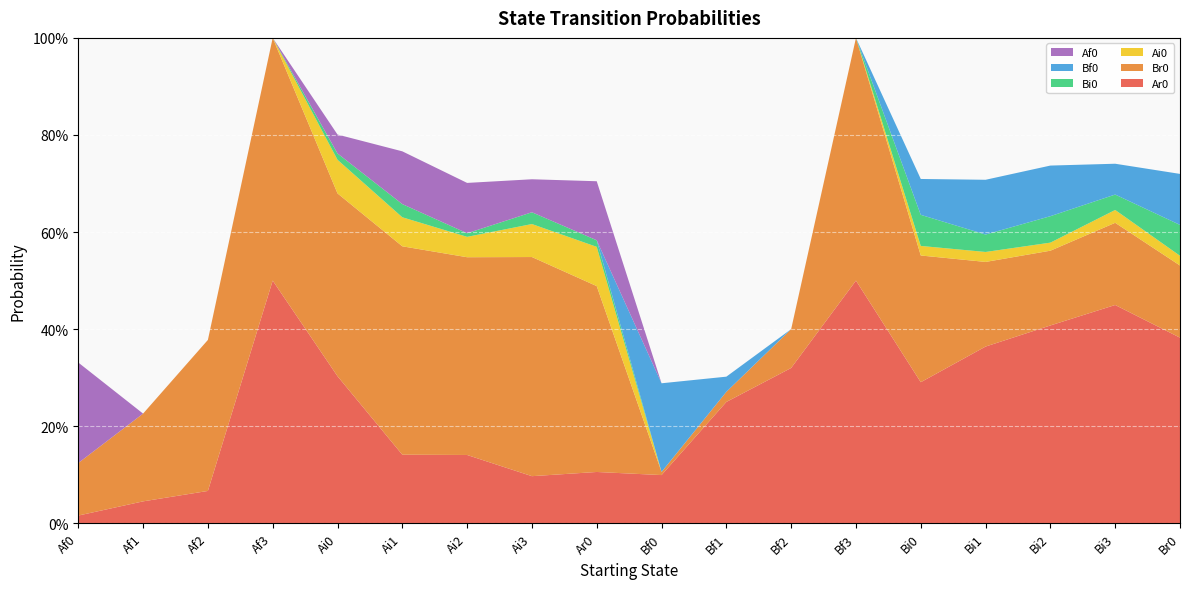

Reading left to right, extract all data points from this chart.

Ar0: Af0=0.0	Af1=0.0	Af2=0.1	Af3=0.5	Ai0=0.3	Ai1=0.1	Ai2=0.1	Ai3=0.1	Ar0=0.1	Bf0=0.1	Bf1=0.2	Bf2=0.3	Bf3=0.5	Bi0=0.3	Bi1=0.4	Bi2=0.4	Bi3=0.4	Br0=0.4
Br0: Af0=0.1	Af1=0.2	Af2=0.3	Af3=0.5	Ai0=0.4	Ai1=0.4	Ai2=0.4	Ai3=0.5	Ar0=0.4	Bf0=0.0	Bf1=0.0	Bf2=0.1	Bf3=0.5	Bi0=0.3	Bi1=0.2	Bi2=0.2	Bi3=0.2	Br0=0.1
Ai0: Af0=0.0	Af1=0.0	Af2=0.0	Af3=0.0	Ai0=0.1	Ai1=0.1	Ai2=0.0	Ai3=0.1	Ar0=0.1	Bf0=0.0	Bf1=0.0	Bf2=0.0	Bf3=0.0	Bi0=0.0	Bi1=0.0	Bi2=0.0	Bi3=0.0	Br0=0.0
Bi0: Af0=0.0	Af1=0.0	Af2=0.0	Af3=0.0	Ai0=0.0	Ai1=0.0	Ai2=0.0	Ai3=0.0	Ar0=0.0	Bf0=0.0	Bf1=0.0	Bf2=0.0	Bf3=0.0	Bi0=0.1	Bi1=0.0	Bi2=0.1	Bi3=0.0	Br0=0.1
Bf0: Af0=0.0	Af1=0.0	Af2=0.0	Af3=0.0	Ai0=0.0	Ai1=0.0	Ai2=0.0	Ai3=0.0	Ar0=0.0	Bf0=0.2	Bf1=0.0	Bf2=0.0	Bf3=0.0	Bi0=0.1	Bi1=0.1	Bi2=0.1	Bi3=0.1	Br0=0.1
Af0: Af0=0.2	Af1=0.0	Af2=0.0	Af3=0.0	Ai0=0.0	Ai1=0.1	Ai2=0.1	Ai3=0.1	Ar0=0.1	Bf0=0.0	Bf1=0.0	Bf2=0.0	Bf3=0.0	Bi0=0.0	Bi1=0.0	Bi2=0.0	Bi3=0.0	Br0=0.0